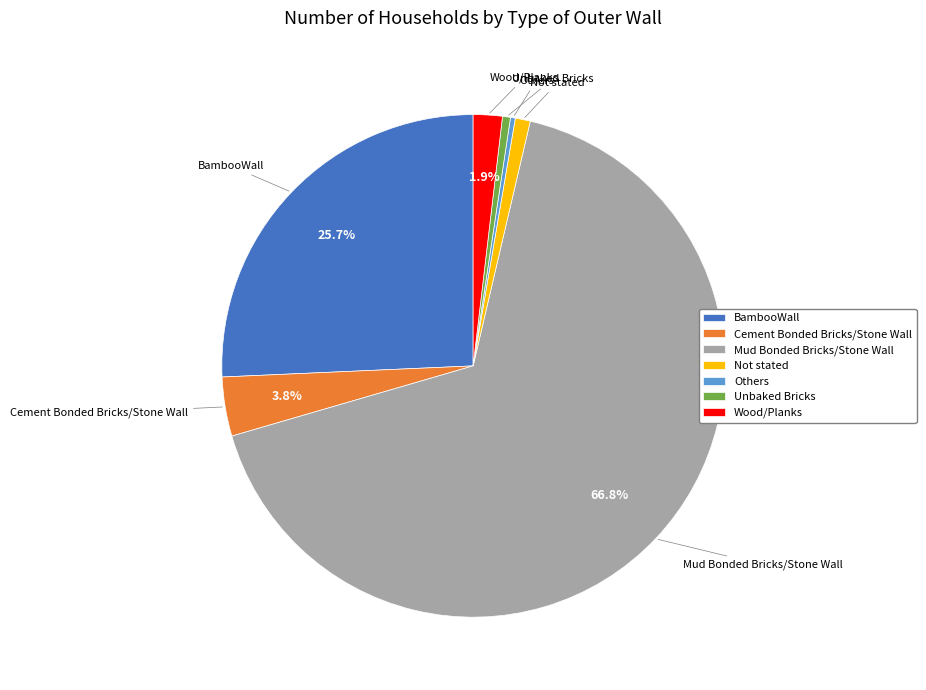

Which slice is the largest?

Mud Bonded Bricks/Stone Wall